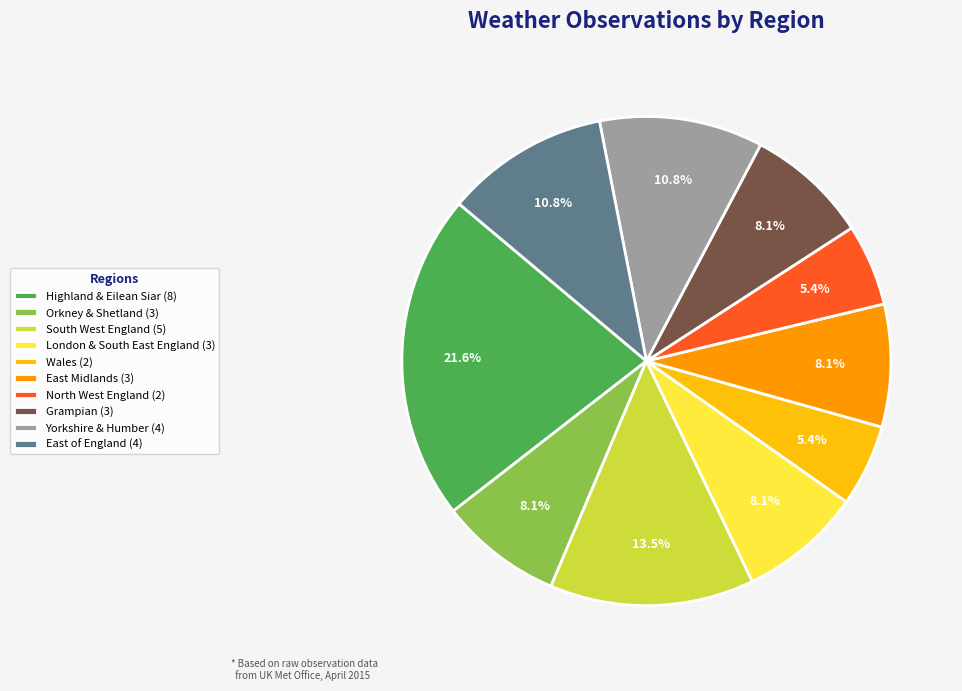

To the nearest percent, what portion does North West England represent?

5%